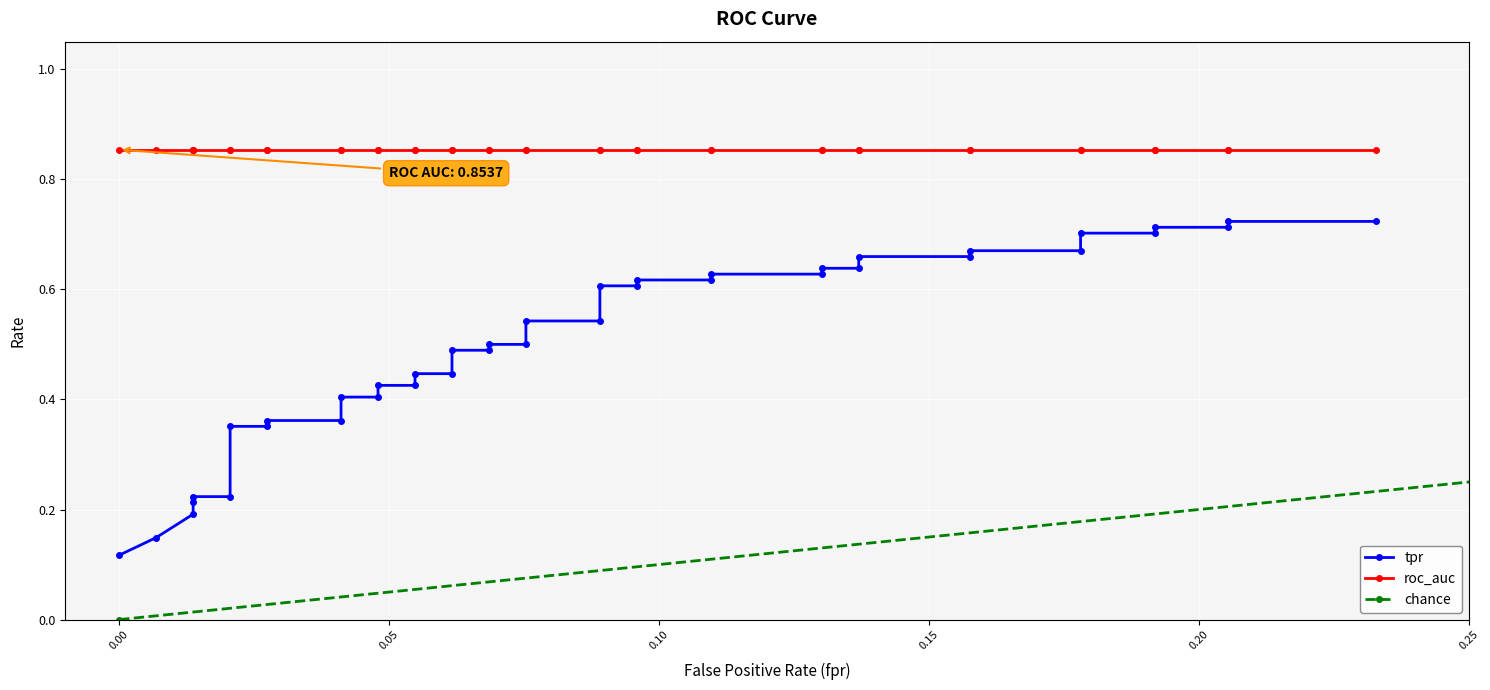

True or false: there are more than 1 points higher than both neighbors.

False